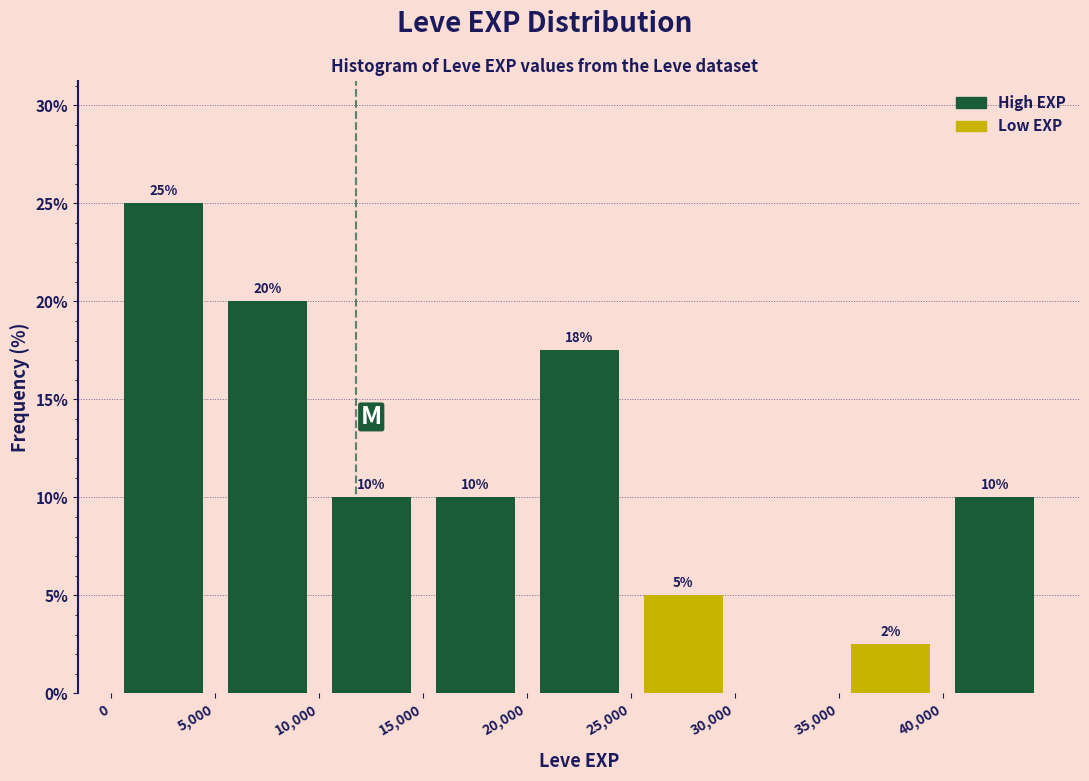

Which range on the x-axis has the tallest bar?

0 to 5000